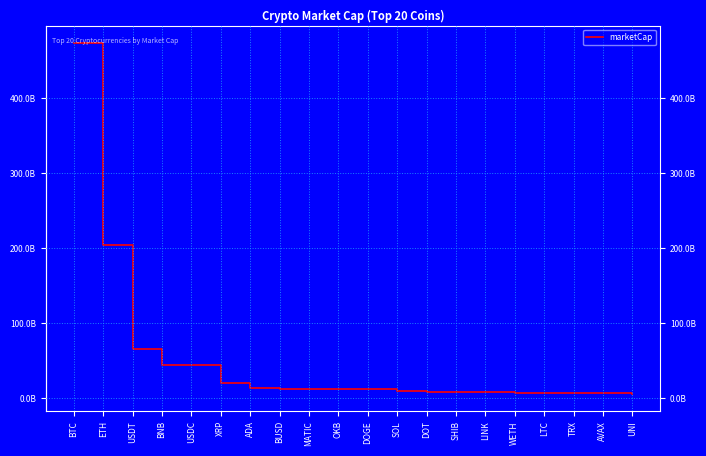

List the labels in order of value, smallest first.

UNI, AVAX, TRX, LTC, WETH, LINK, SHIB, DOT, SOL, DOGE, OKB, MATIC, BUSD, ADA, XRP, USDC, BNB, USDT, ETH, BTC